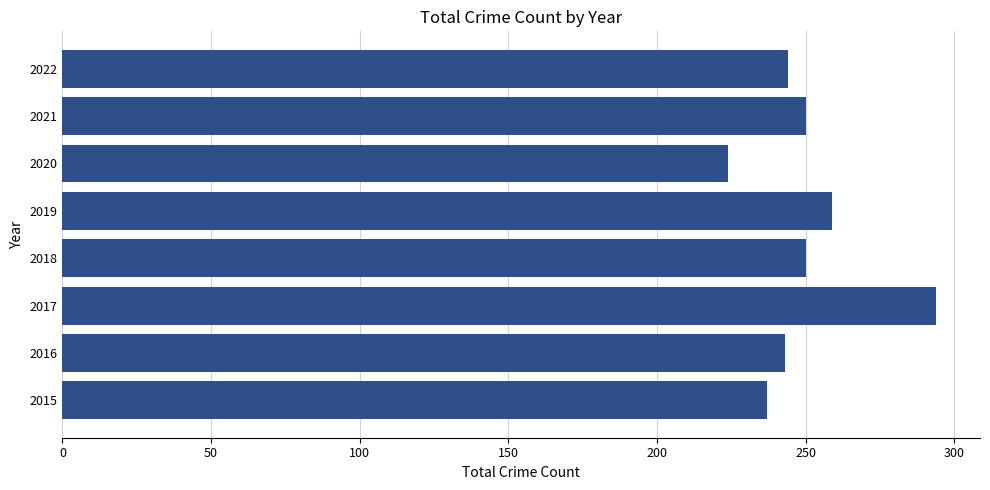

Does the chart contain stacked bars?

No